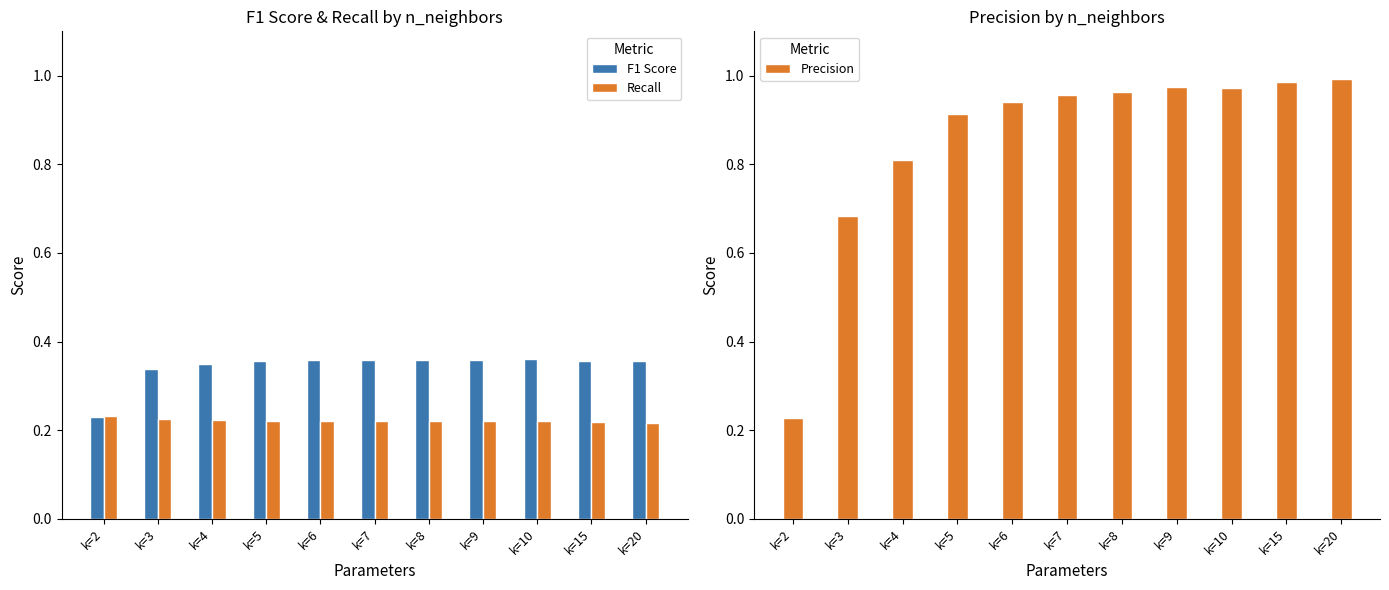

At k=5, list the series in order from smallest to largest.

Recall, F1 Score, Precision